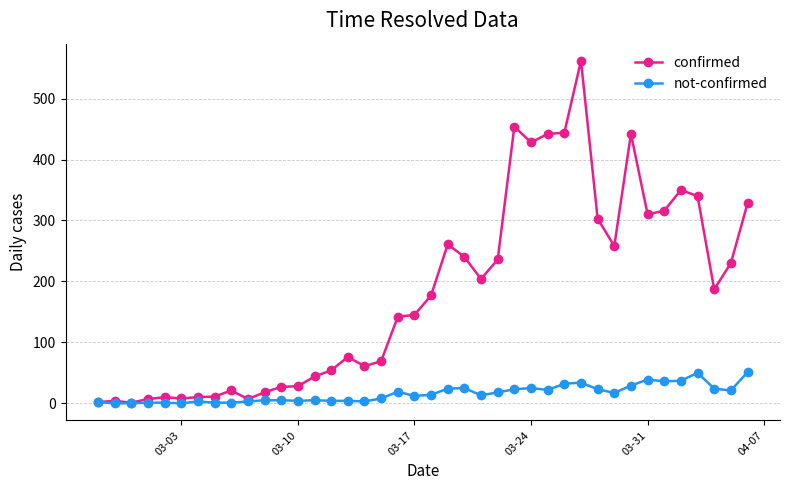

Count the number of categories in the chart.

40